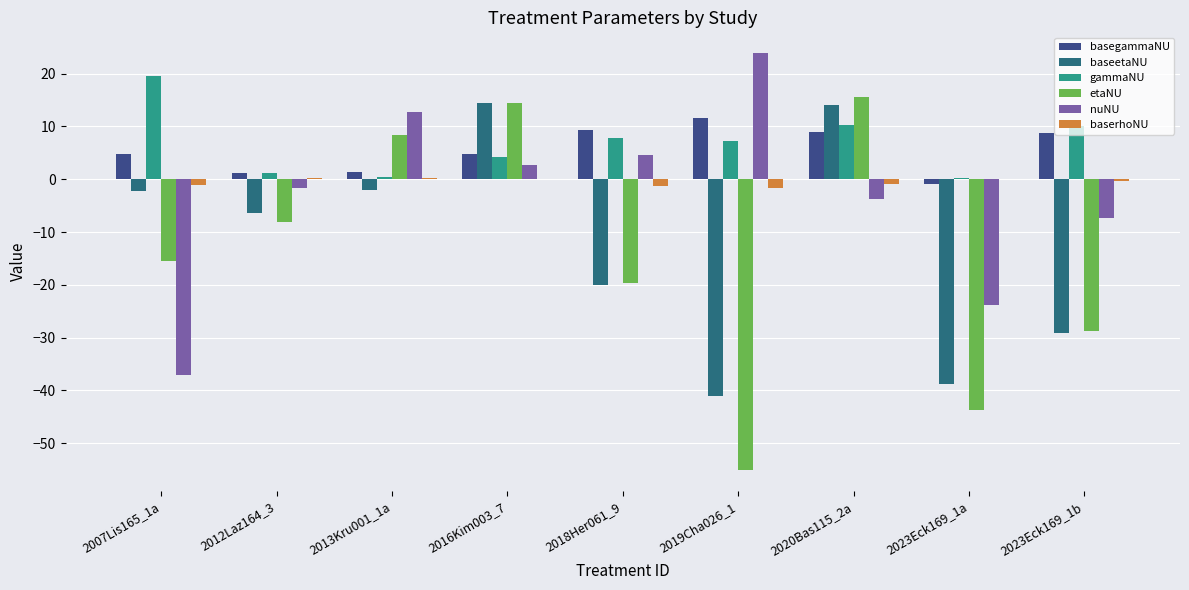

How many positive values does the baseetaNU series have?

2